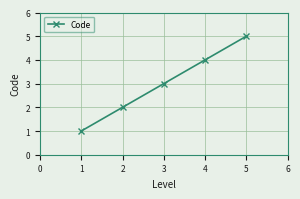

What is the minimum value shown in the chart?

1